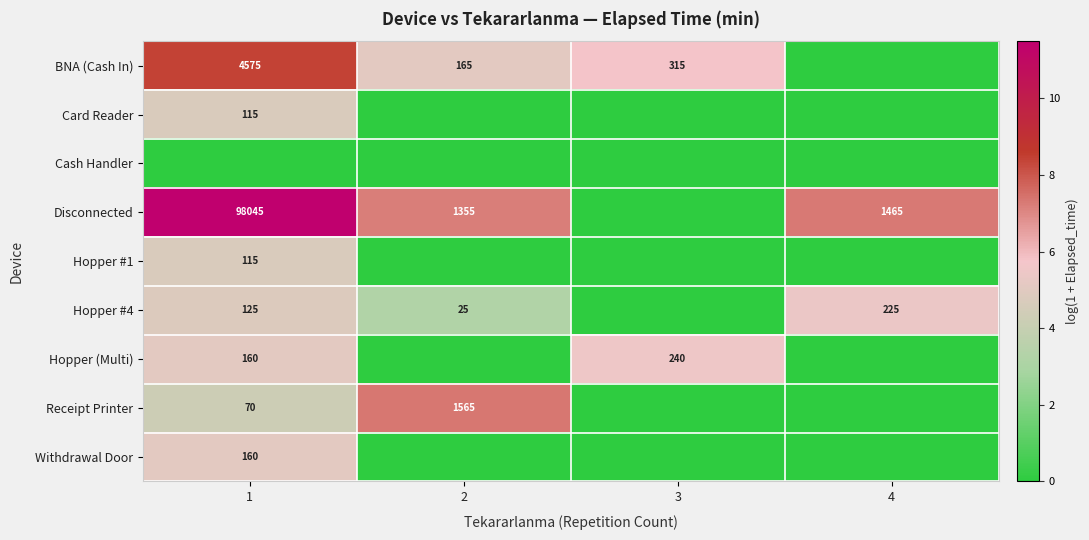

The value of Hopper #4 at 4 is 312. True or false?

False